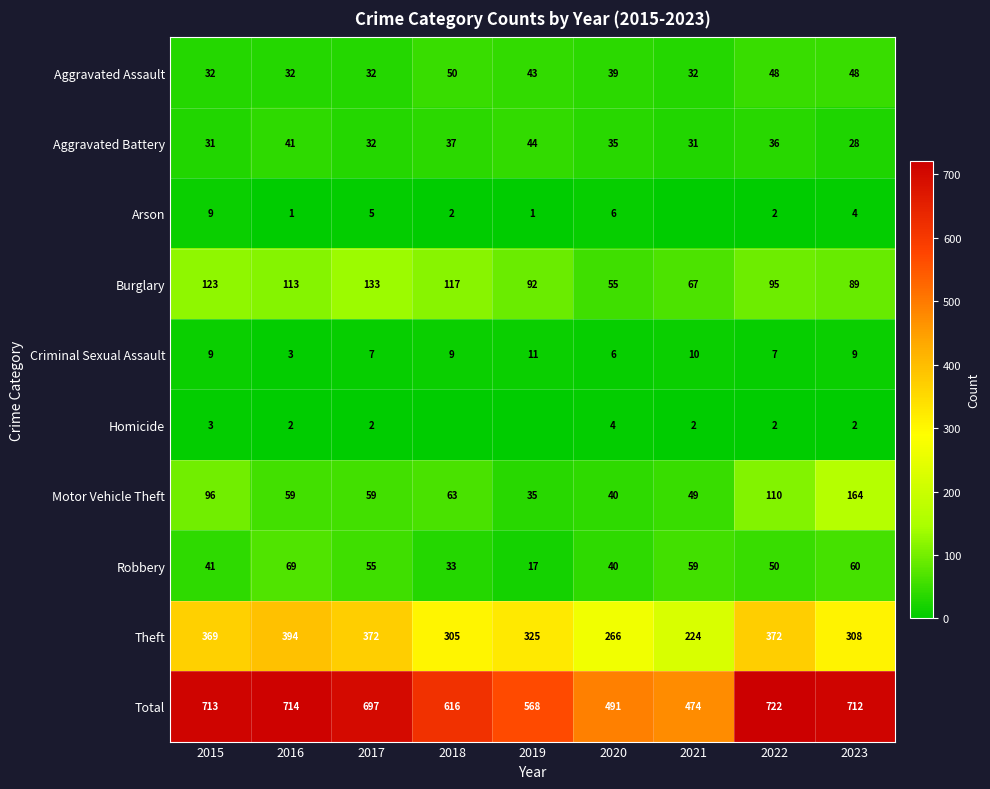

What is the spread (max minus min) of values at 2015?

710